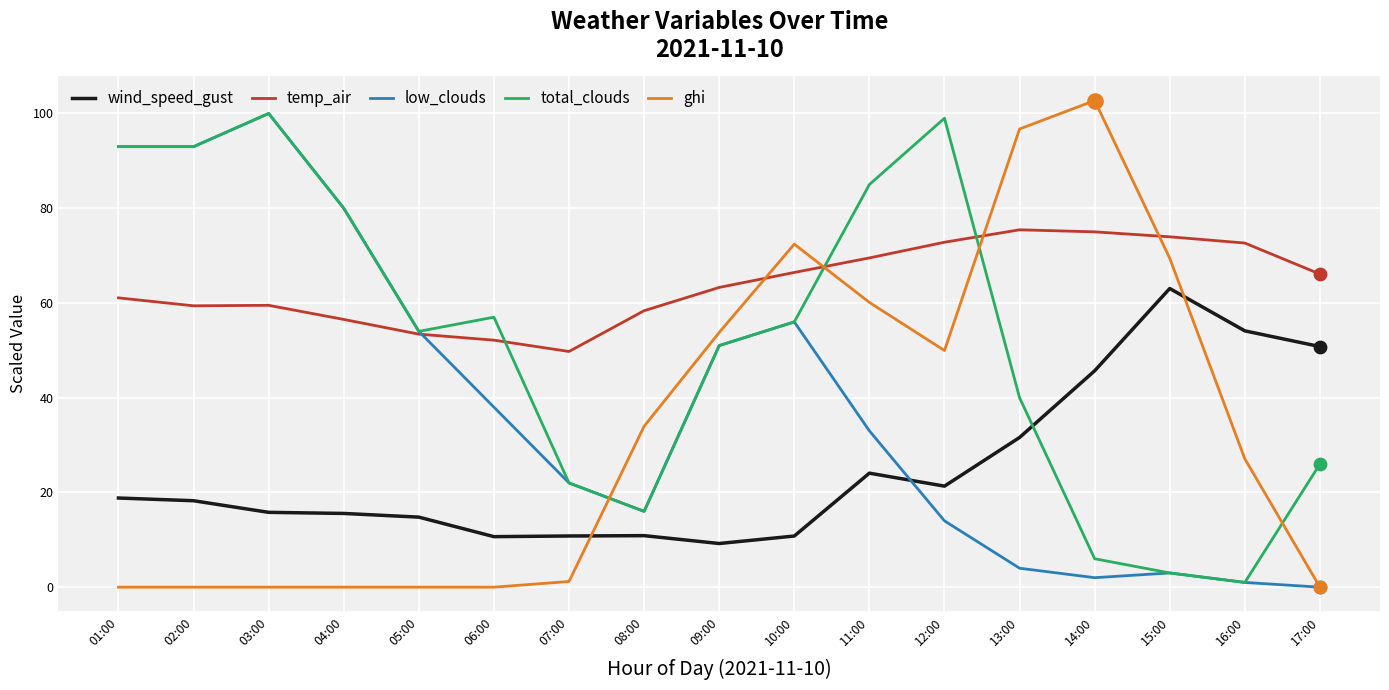

Which series has the largest total across all categories?

temp_air